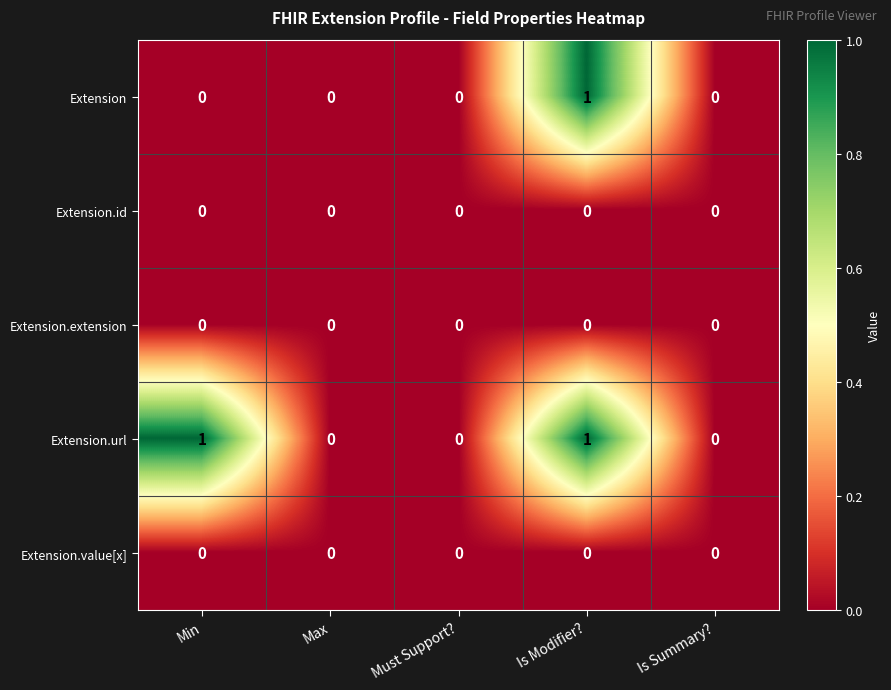

Count the Extension.url values in the range 0 to 1.

5